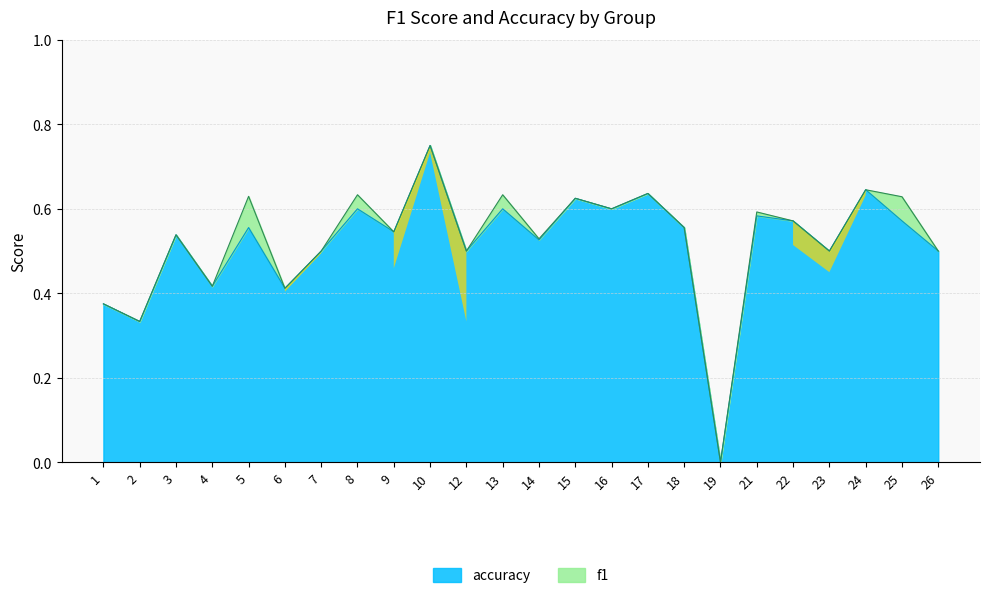

The chart shows a value of 0.5 at 7. True or false?

True